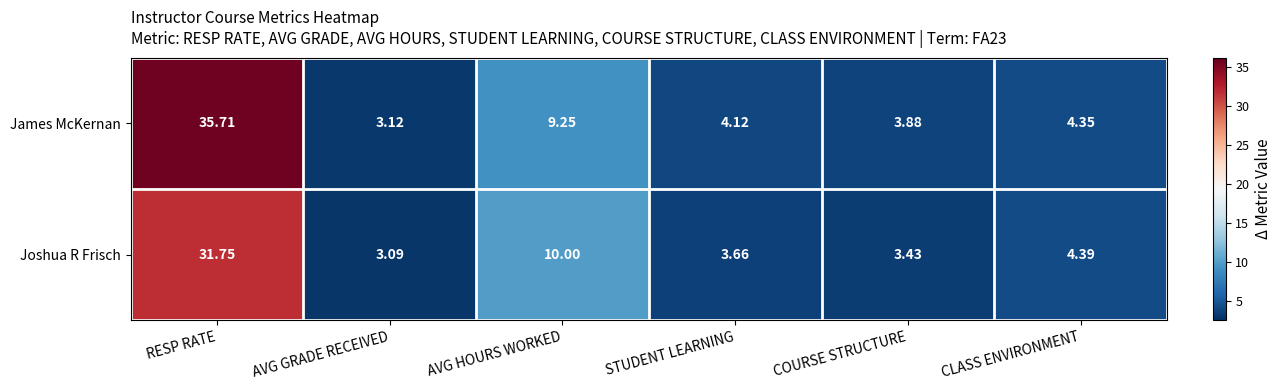

How many series are shown in this chart?

2